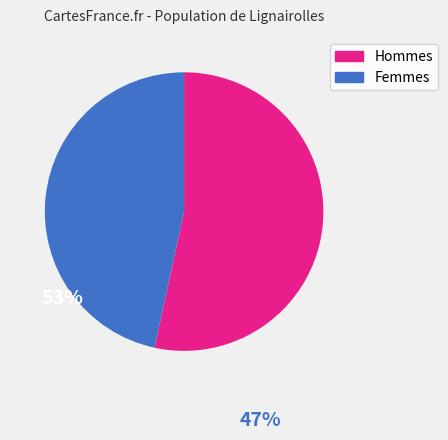

How many slices are in this pie chart?

2